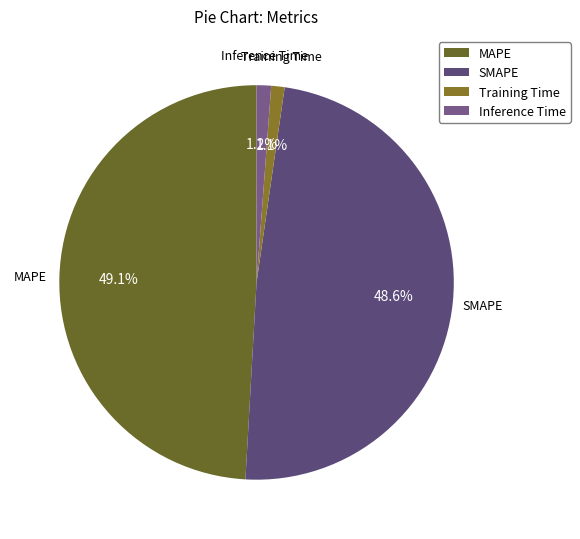

Which has a higher value, Training Time or MAPE?

MAPE